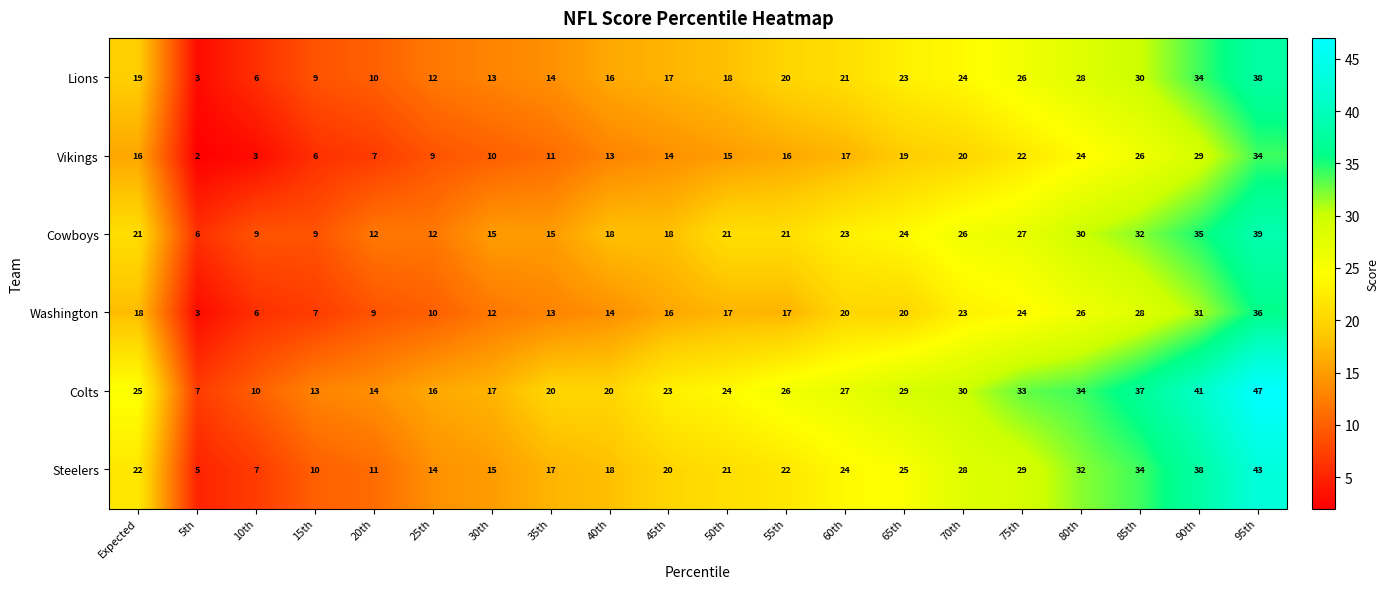

Where is Steelers nearest to the value 24?

60th